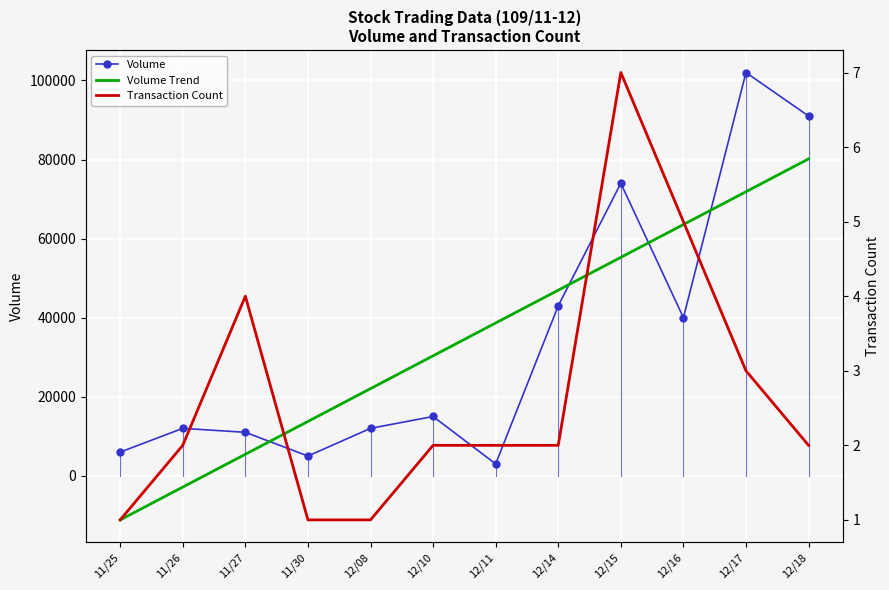

True or false: Volume and Transaction Count intersect in this chart.

False